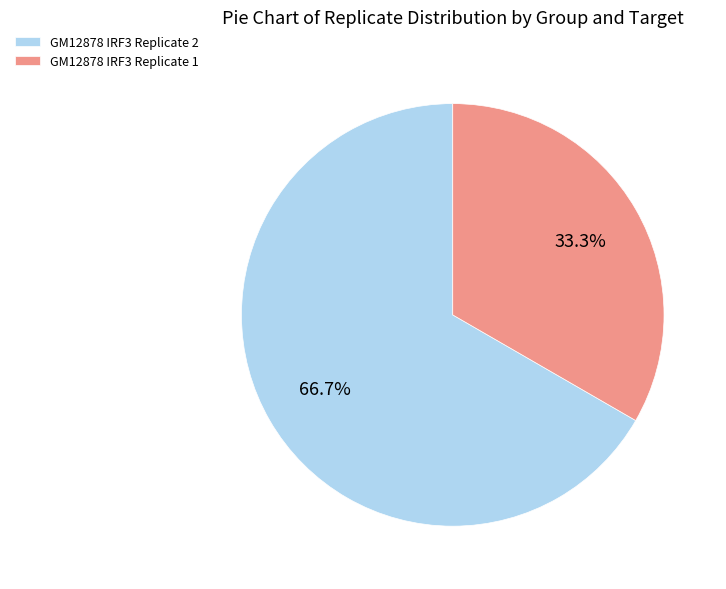

What portion of the pie excludes GM12878 IRF3 Replicate 2?

33.3%